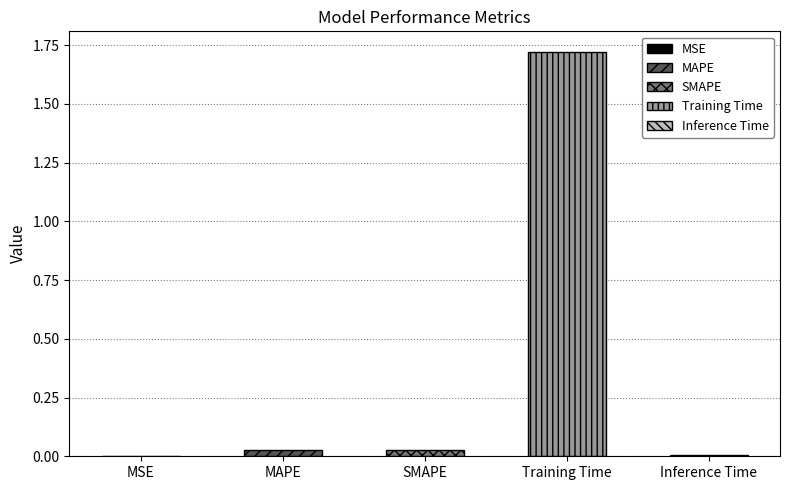

Which category has the lowest value across all series?

MSE